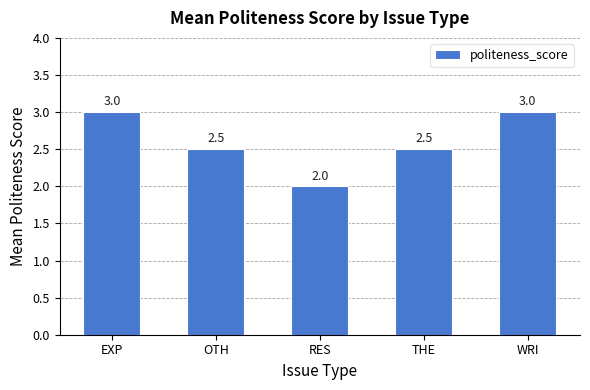

Reading left to right, list all the values displayed in this chart.

3.0	2.5	2.0	2.5	3.0